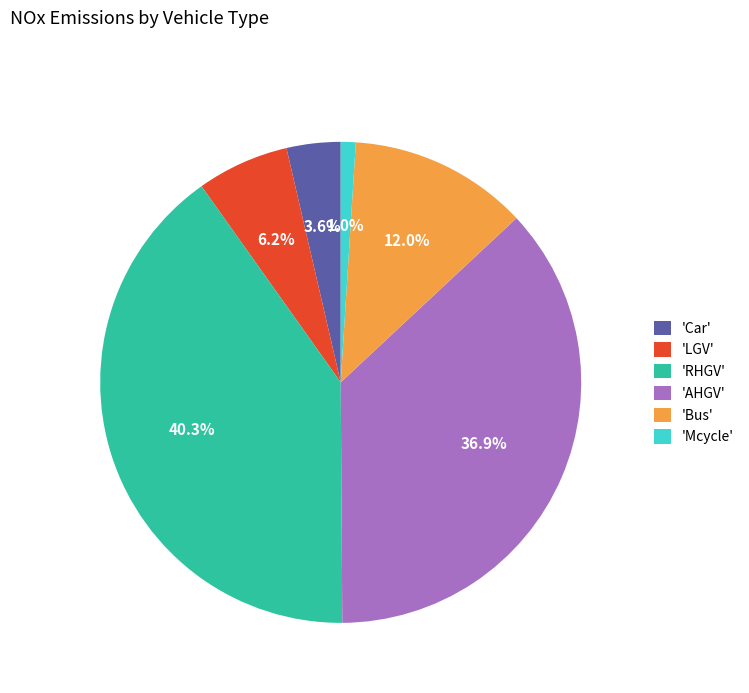

How many segments does this pie chart have?

6